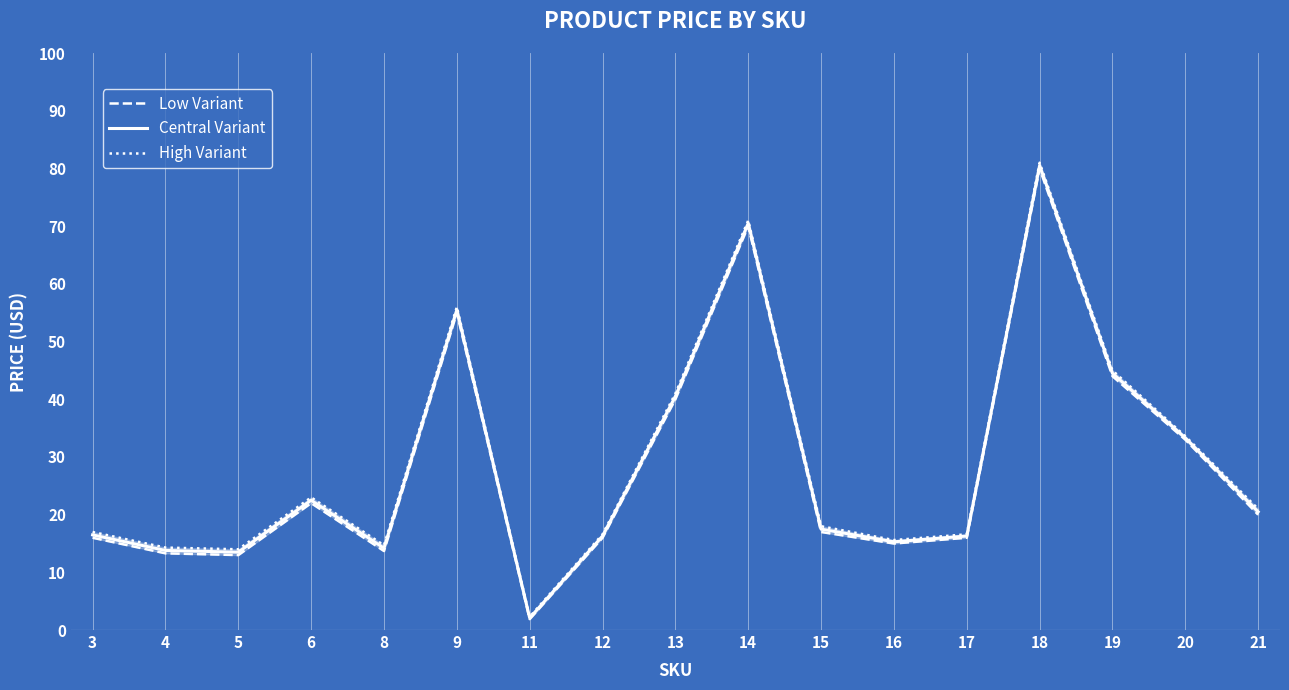

List the labels in order of Low Variant value, smallest first.

11, 5, 4, 8, 16, 3, 12, 17, 15, 21, 6, 20, 13, 19, 9, 14, 18